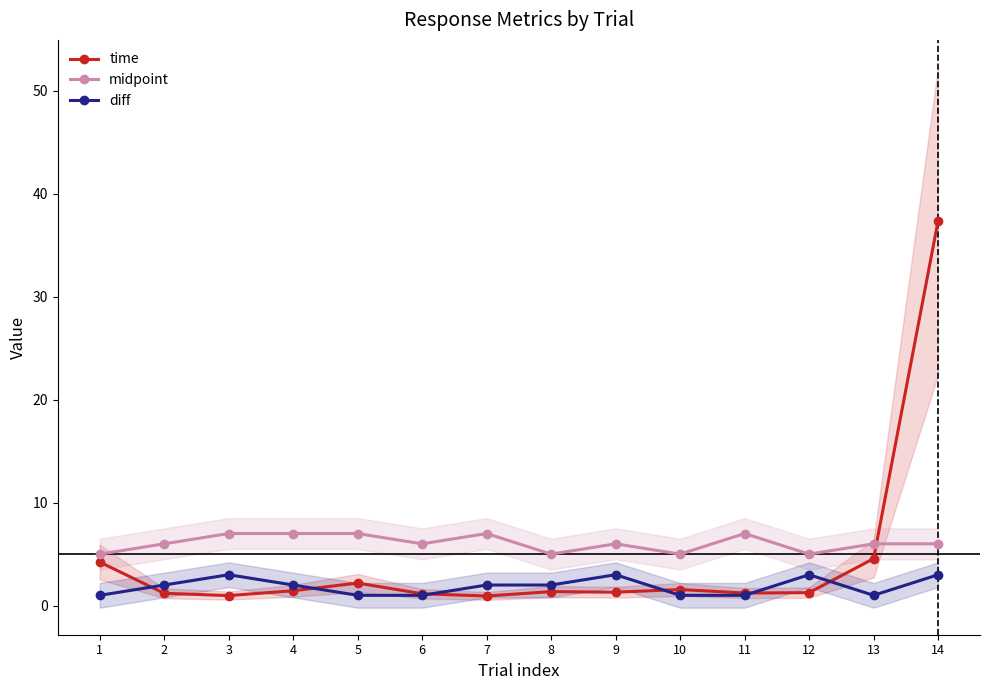

At which label does time first exceed 1?

1